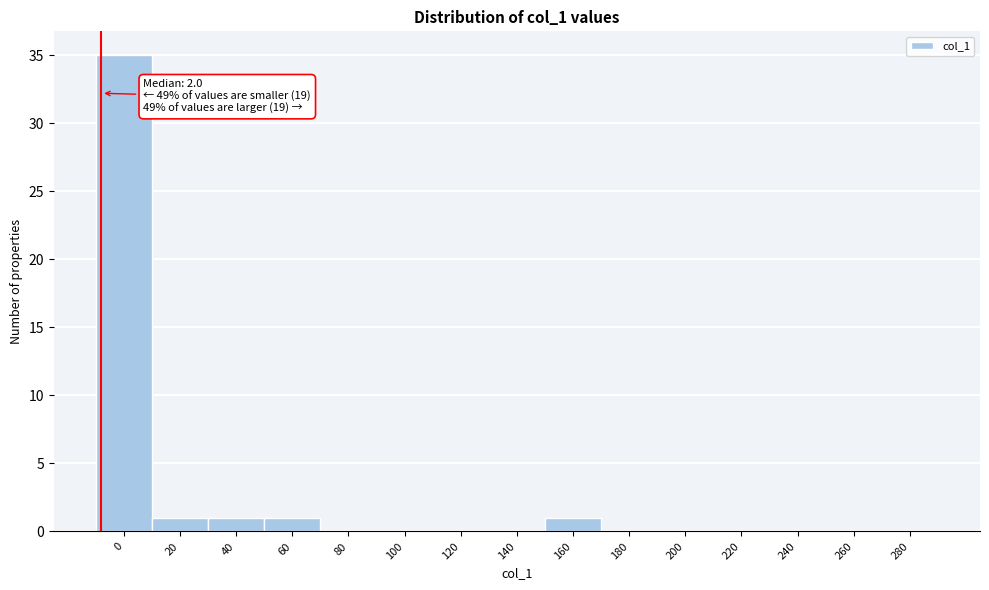

Reading left to right, what are all the values shown in this chart?

0=35	20=1	40=1	60=1	80=0	100=0	120=0	140=0	160=1	180=0	200=0	220=0	240=0	260=0	280=0